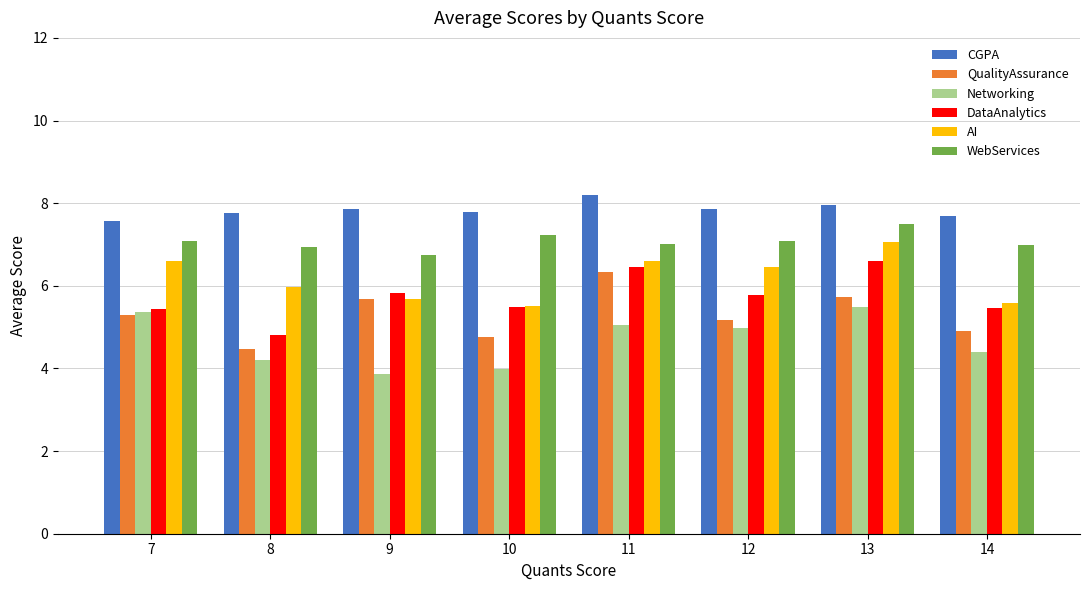

What is the difference between the maximum and second lowest values in the QualityAssurance series?

1.6